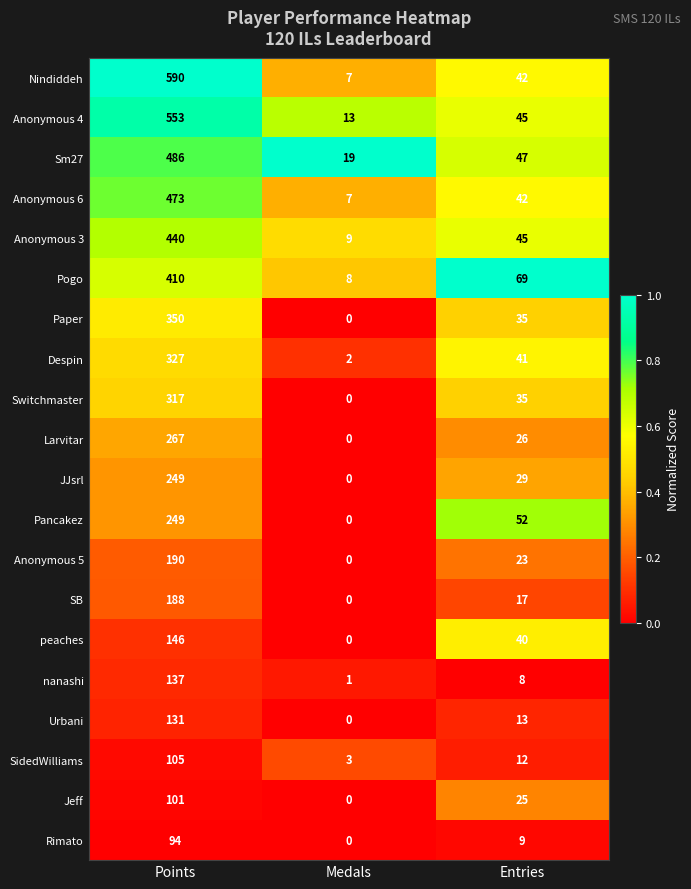

What is the total value across all series at Entries?

655